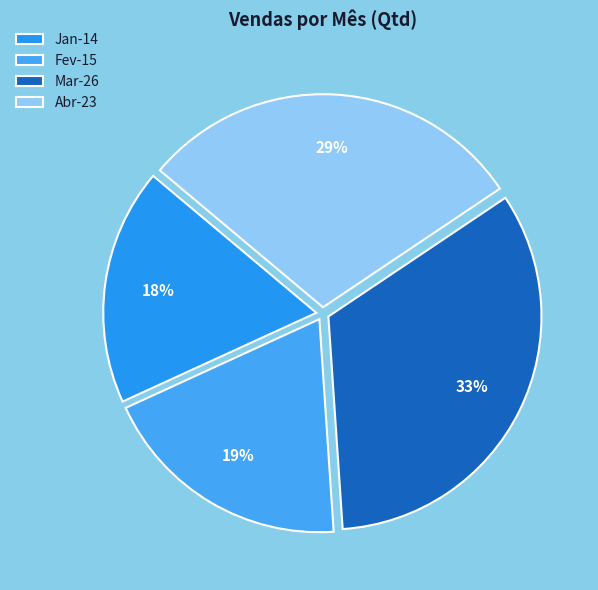

Is there a majority slice in this chart?

No